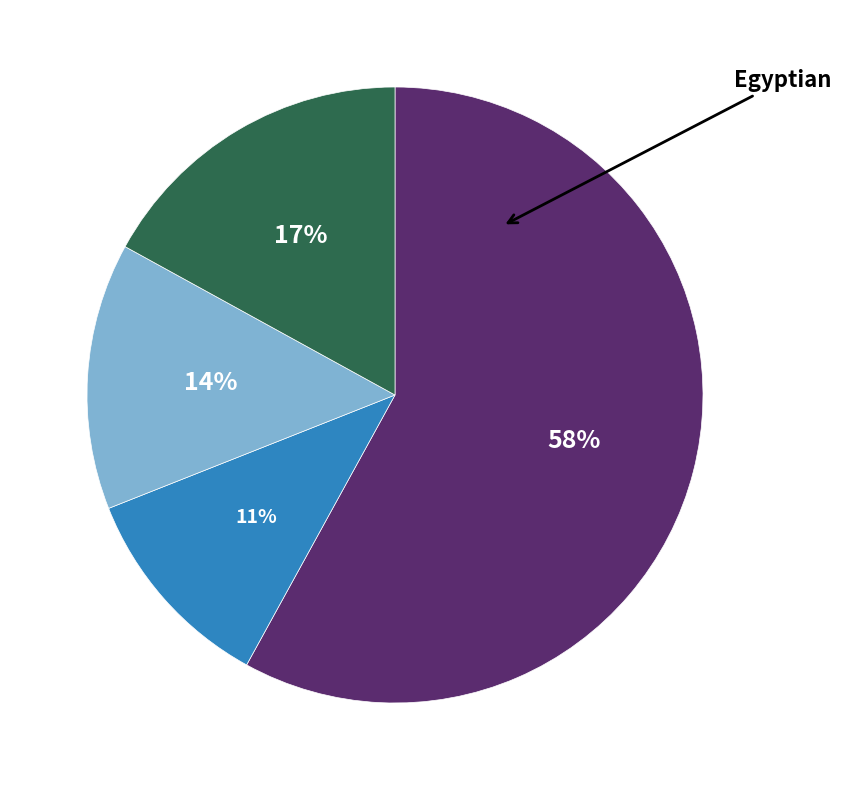

How many segments does this pie chart have?

4